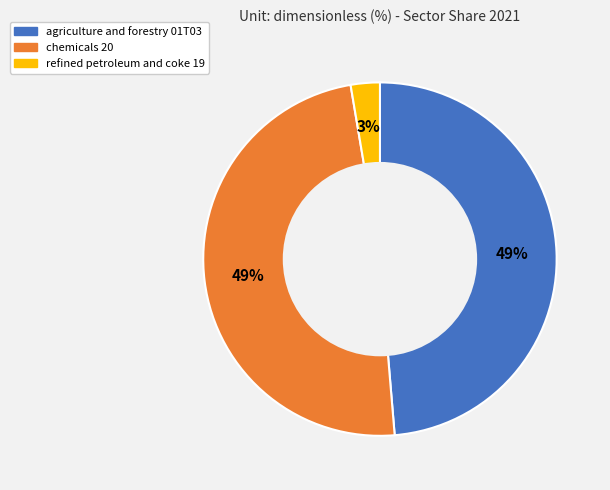

Combined, do agriculture and forestry 01T03 and refined petroleum and coke 19 account for over 50%?

Yes